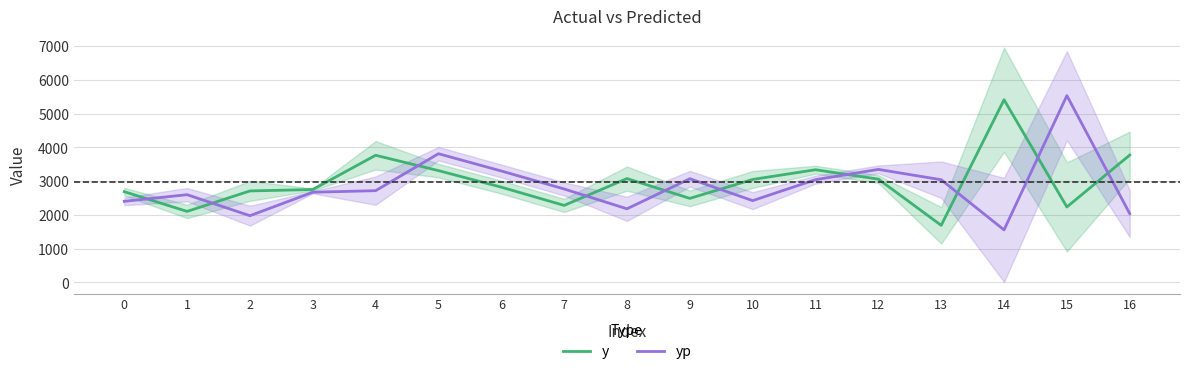

At which category does y reach its first local peak?

4